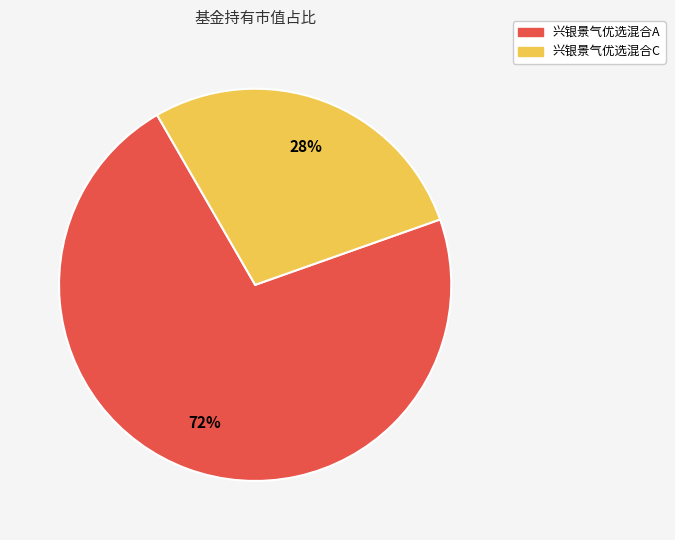

Is there a majority slice in this chart?

Yes